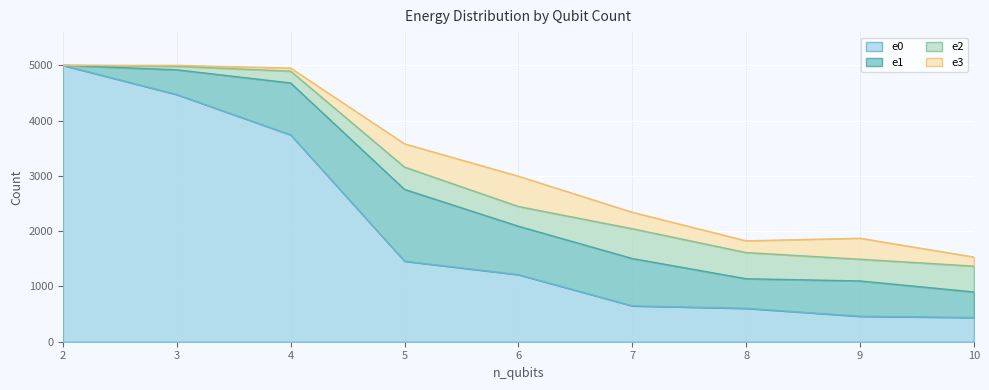

Is the value of e3 at 6 greater than the value of e2 at 6?

Yes